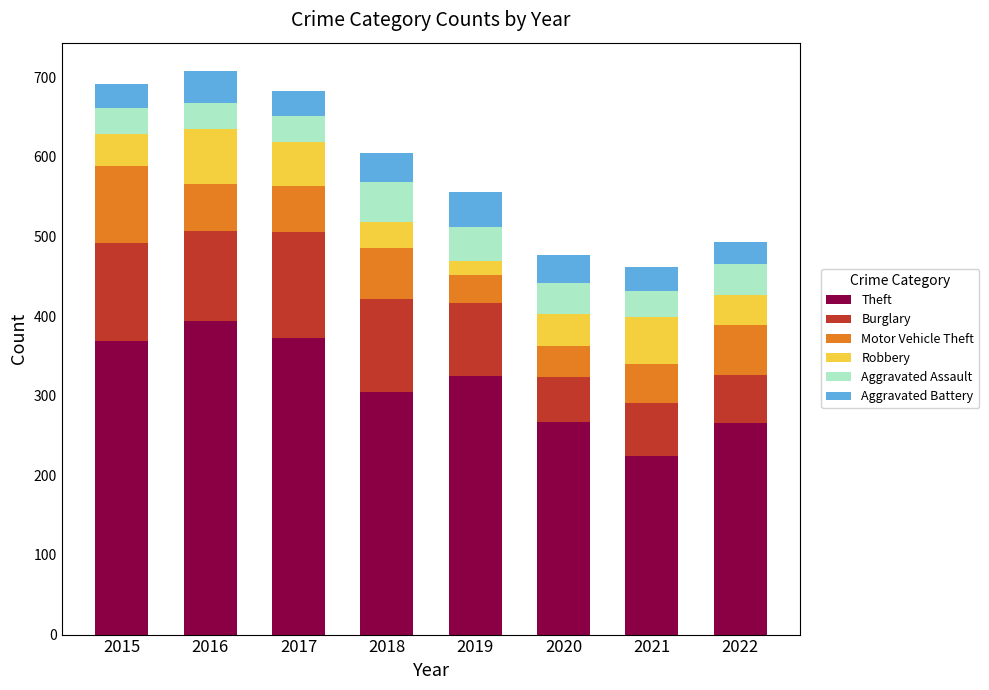

Is it true that Theft equals 372 at 2017?

True